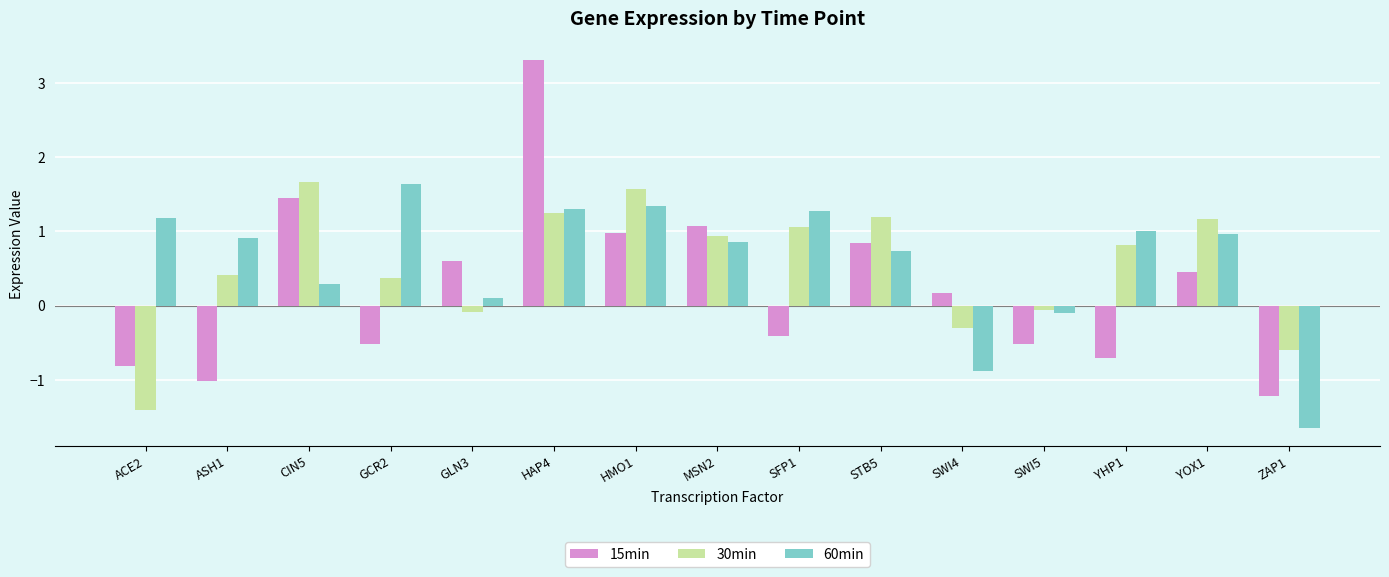

What is the average value of the 15min series?

0.2